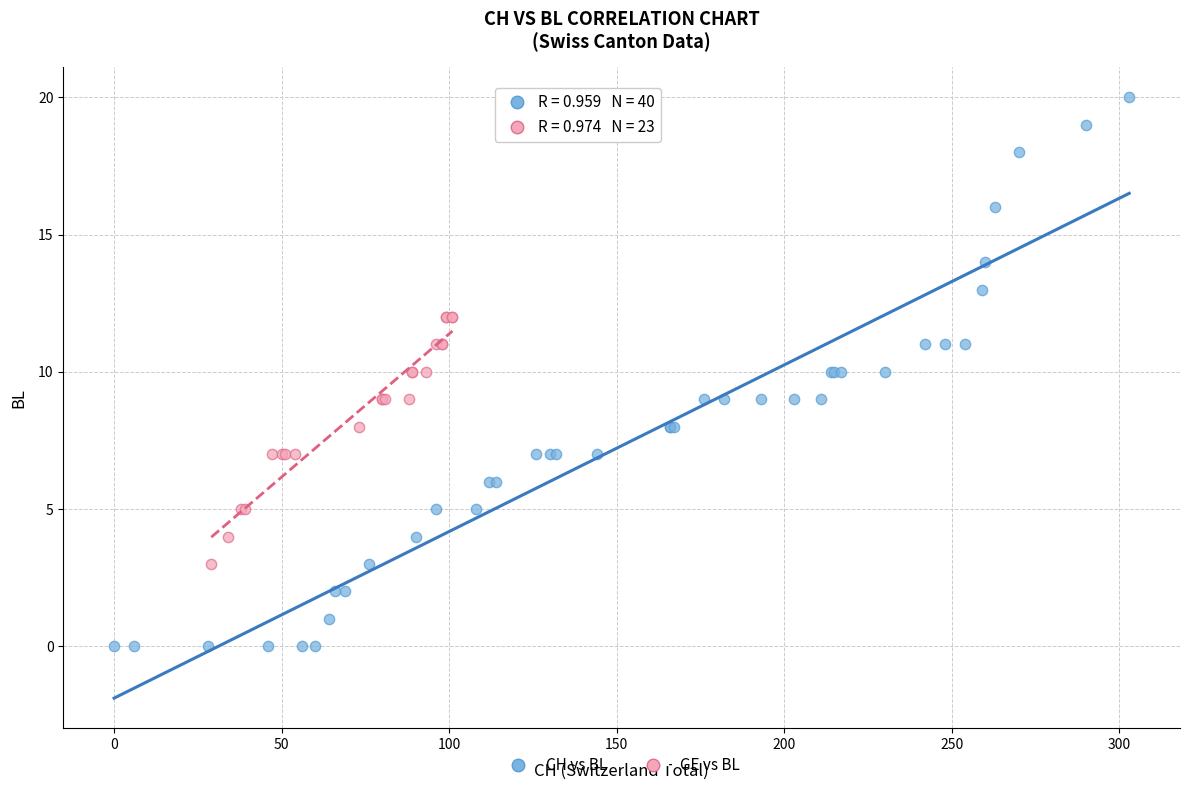

Which series contains the highest Y value?

CH vs BL